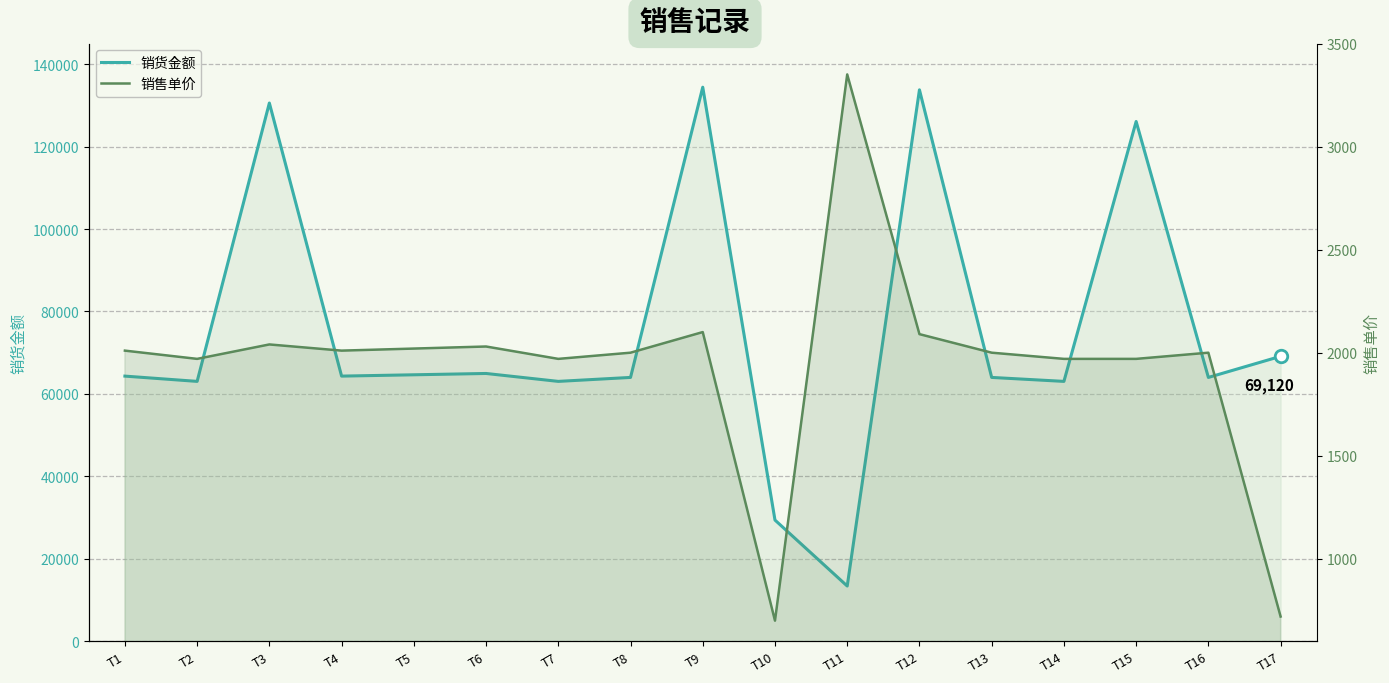

What value does the 销货金额 series have at T6?

64960